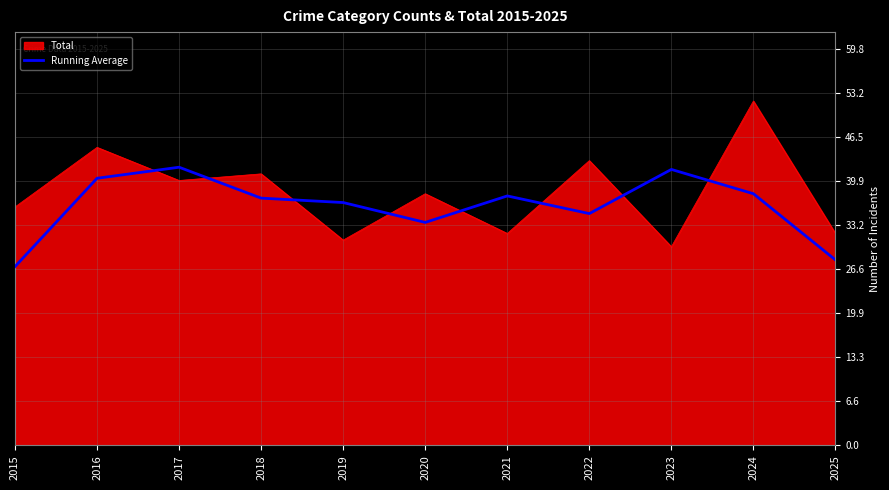

What is the approximate value of Running Average at 2022?

35.0